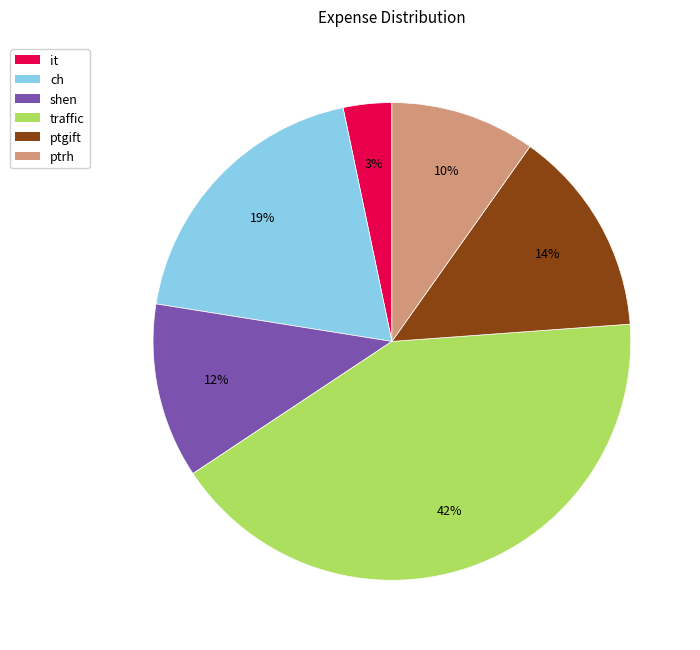

To the nearest percent, what is the combined percentage of it and ch?

22%